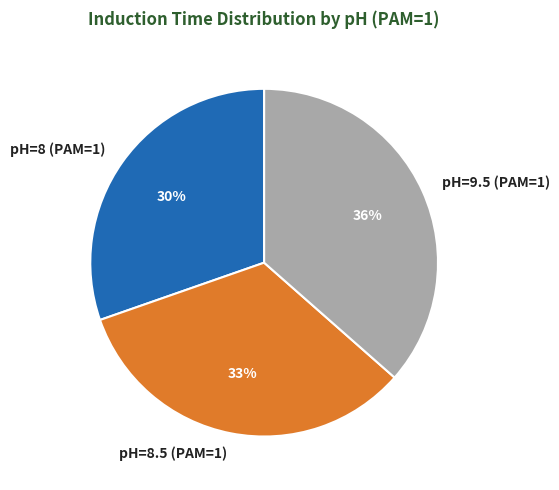

Approximately how many times larger is the value at pH=8.5 (PAM=1) compared to pH=8 (PAM=1)?

1.1